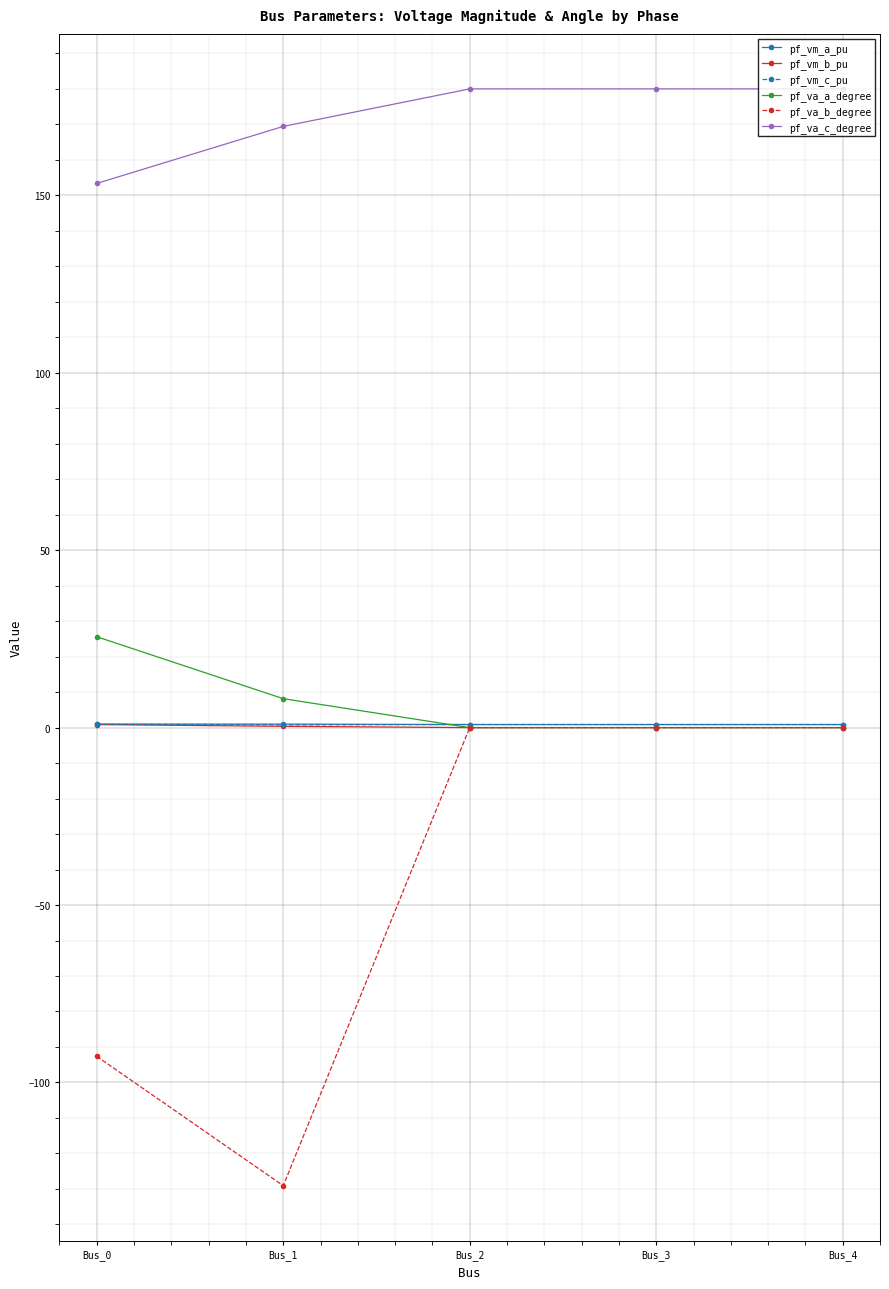

What is the sum of all pf_vm_a_pu values?

4.6